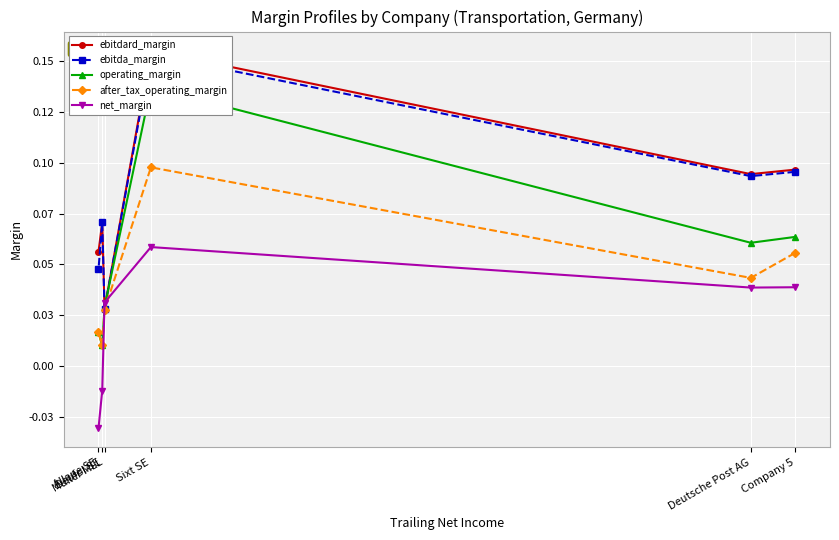

What is the difference between the highest and lowest values at Deufol SE?

0.1